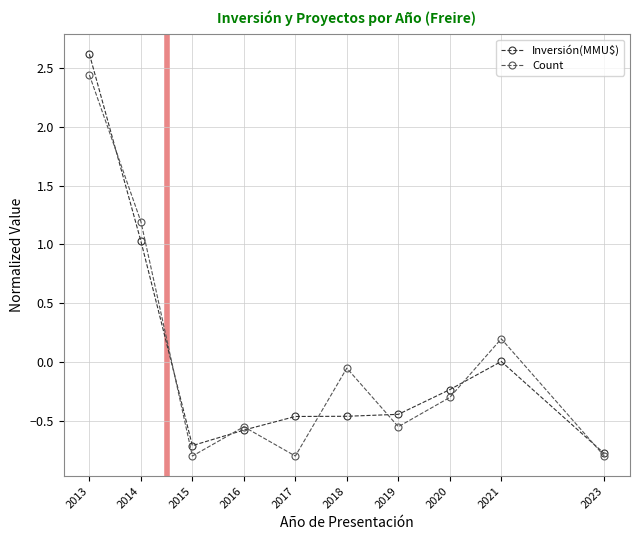

Where is Count nearest to the value 0?

2018